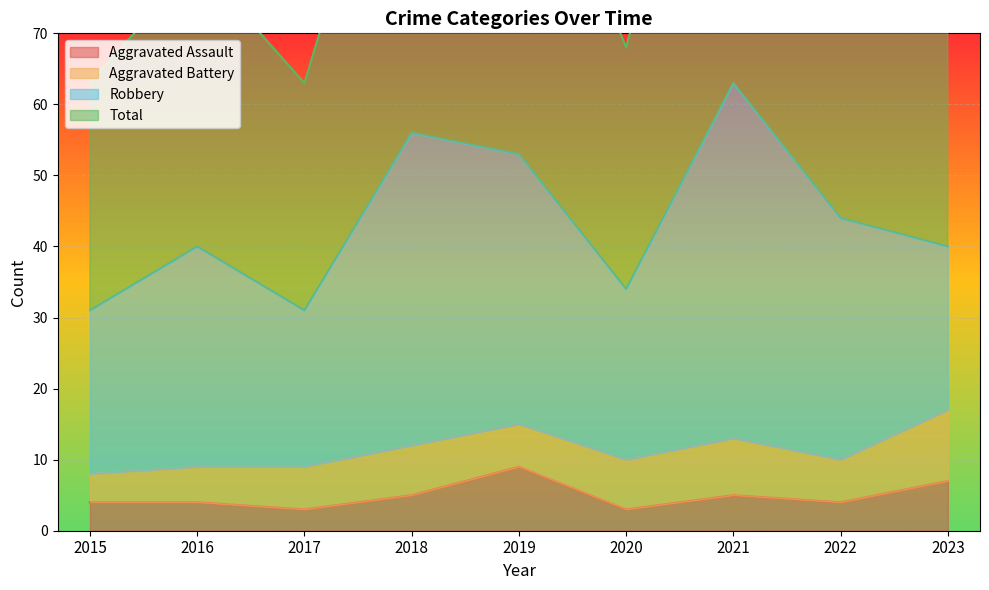

Is the value of Aggravated Assault at 2021 greater than the value of Total at 2016?

No